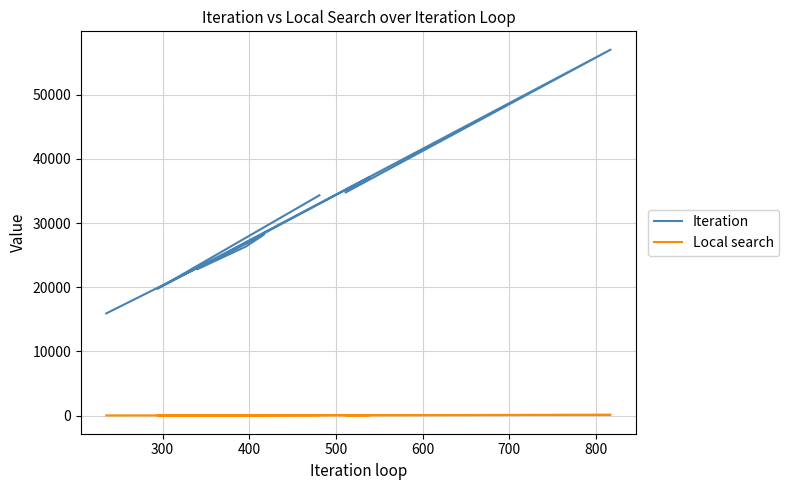

True or false: Local search has more than 1 interior local peaks.

True